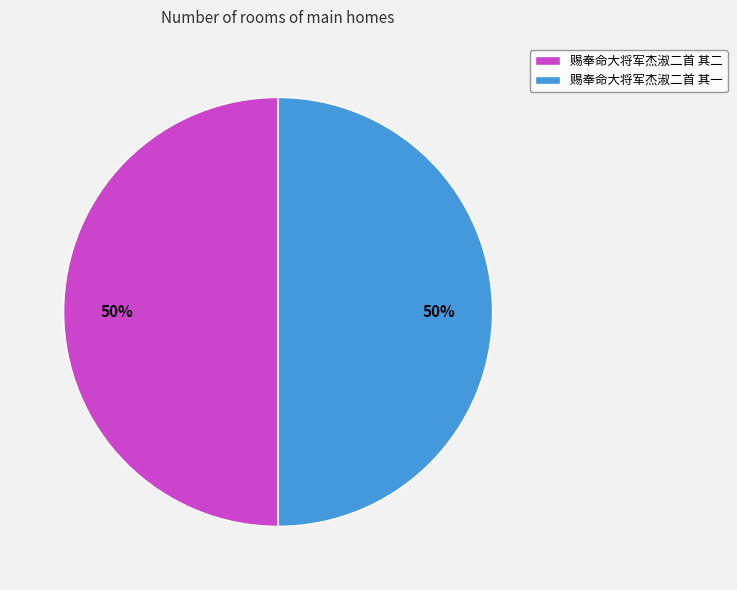

Count the number of slices in the pie.

2